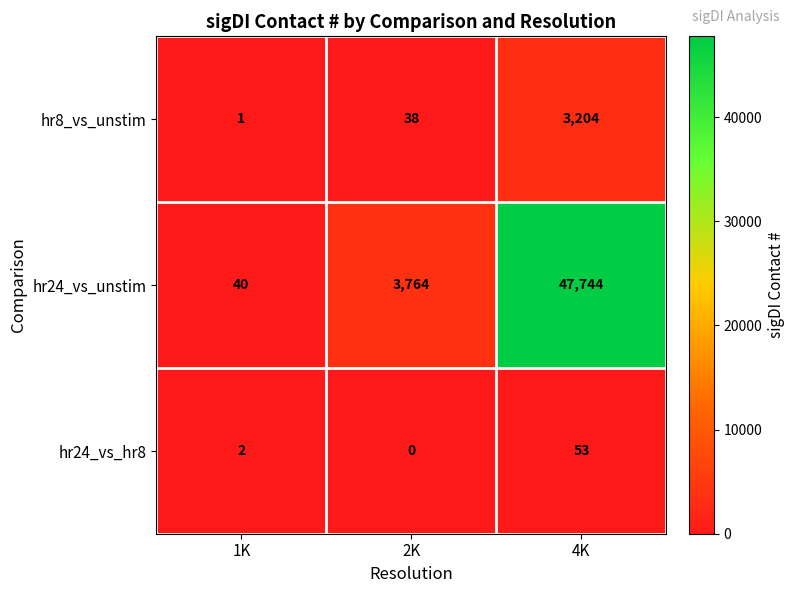

Which series has the largest range (max minus min)?

hr24_vs_unstim